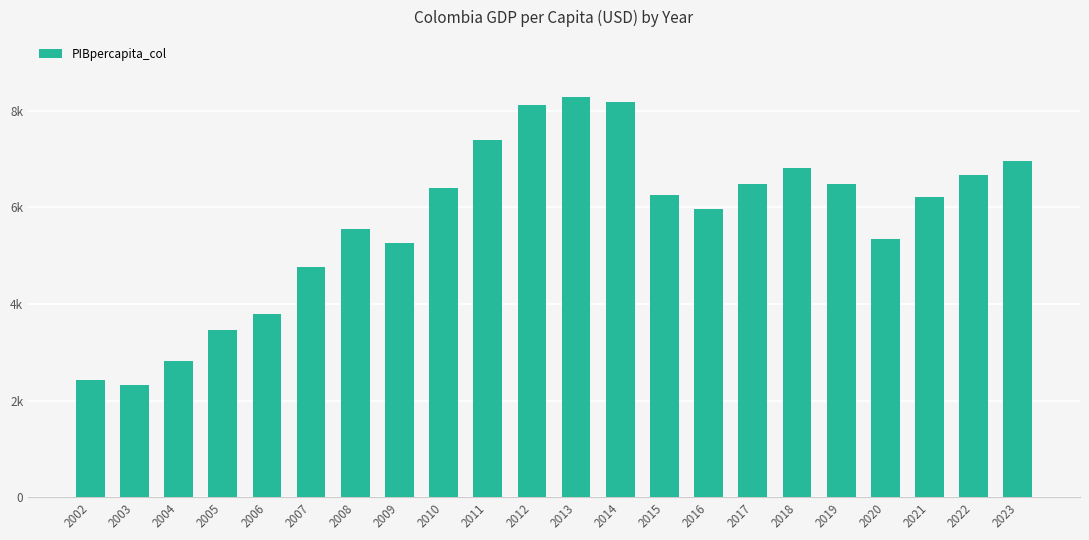

Does the chart contain any negative values?

No